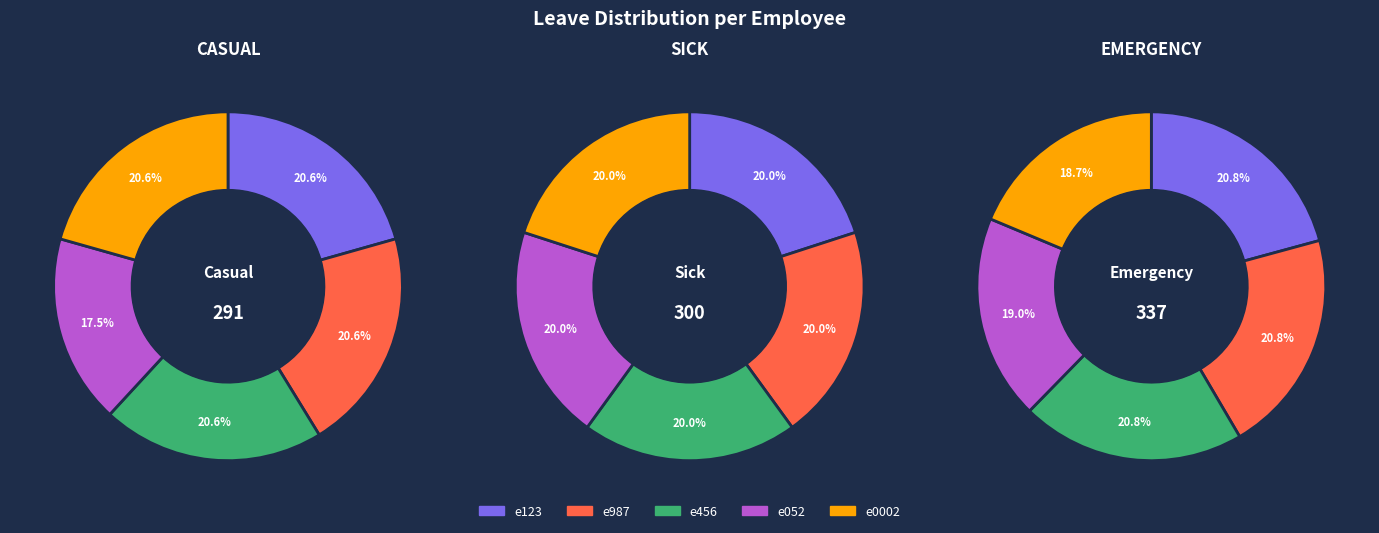

Does e0002 account for over 50% of the chart?

No